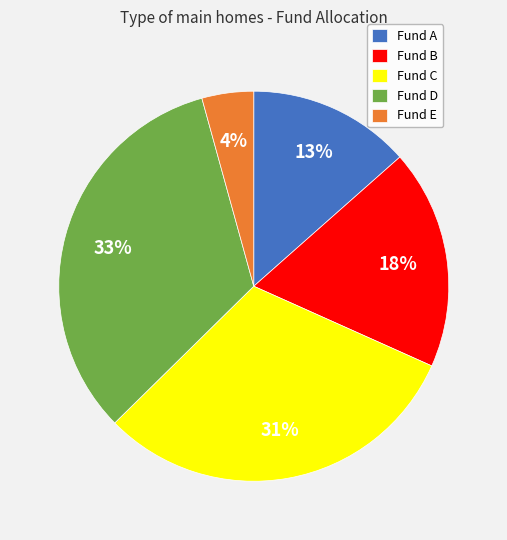

How many slices are in this pie chart?

5